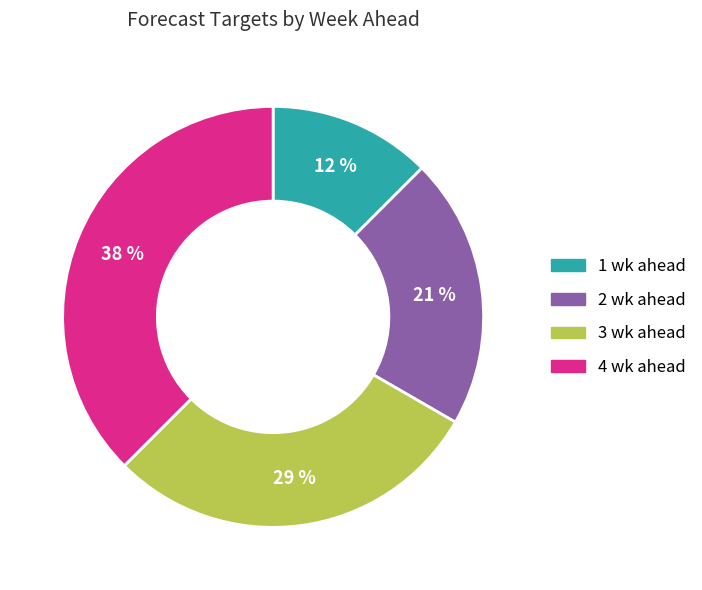

To the nearest percent, what is the difference between the 2 wk ahead and 3 wk ahead slice percentages?

8%